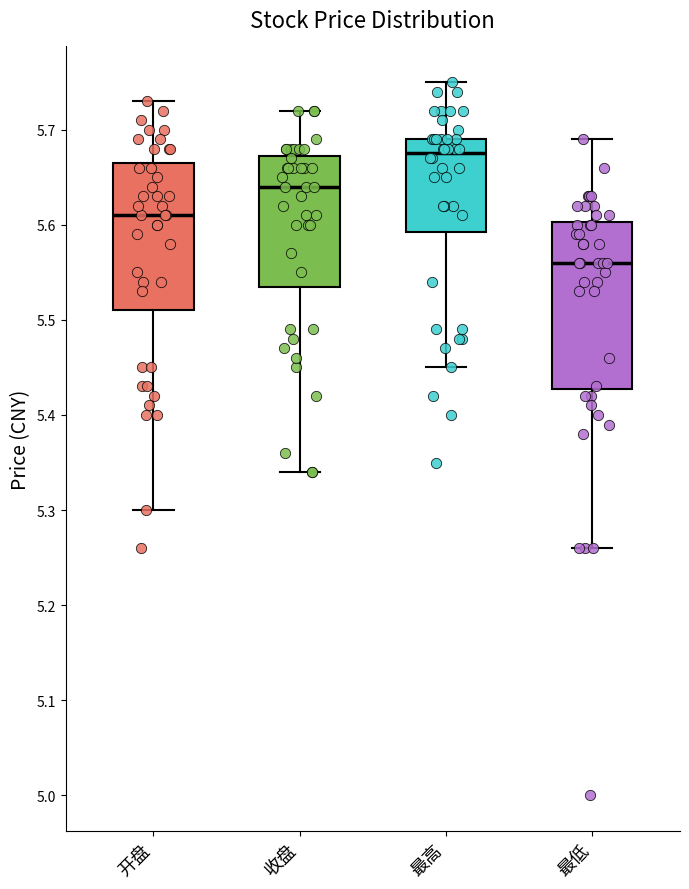

Where does the upper whisker of the box for 最高 end on the y-axis? The values are not printed on the chart, so give them approximately, as read against the axis.

5.75